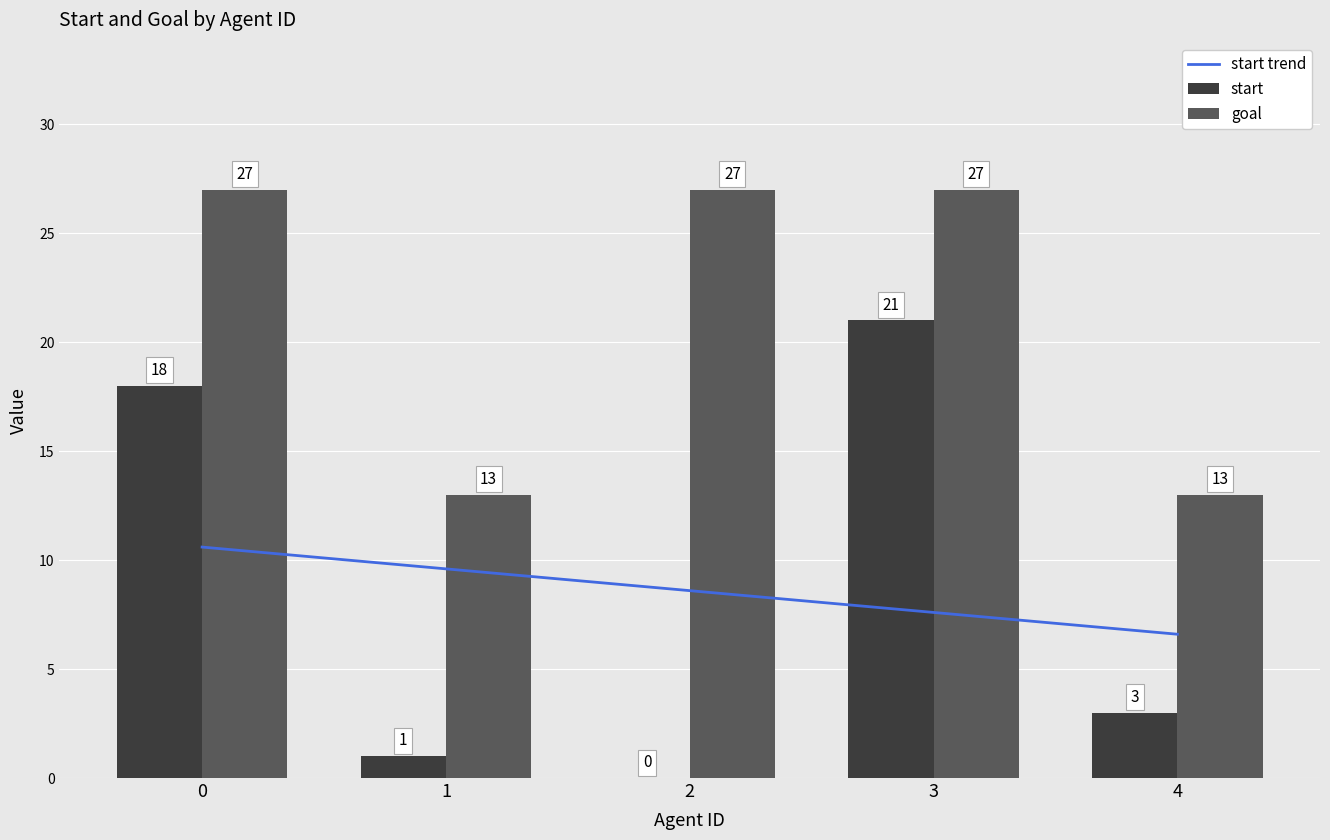

Is the value of start trend at 1 greater than the value of start at 3?

No